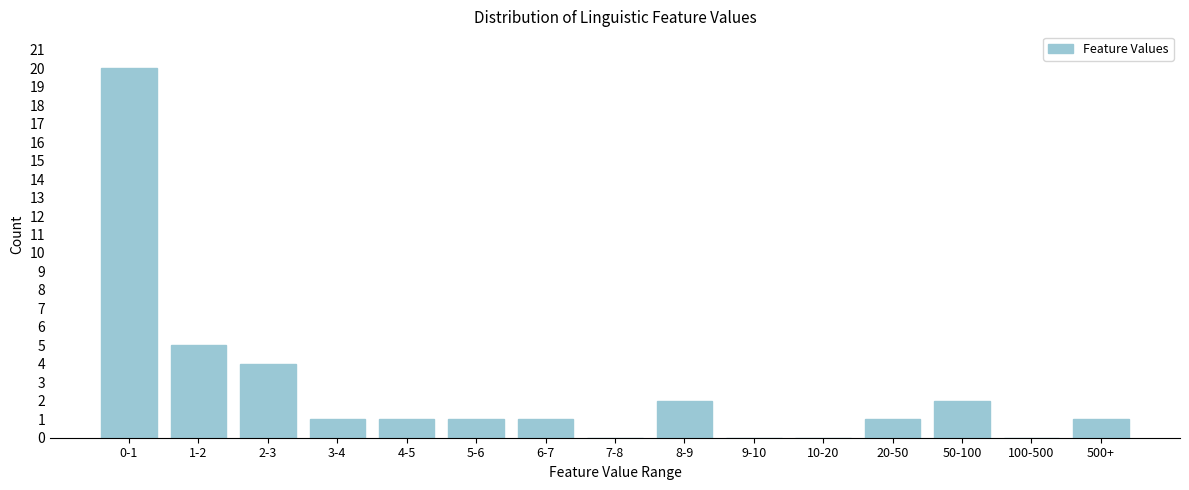

Reading left to right, extract all data points from this chart.

0-1=20	1-2=5	2-3=4	3-4=1	4-5=1	5-6=1	6-7=1	7-8=0	8-9=2	9-10=0	10-20=0	20-50=1	50-100=2	100-500=0	500+=1